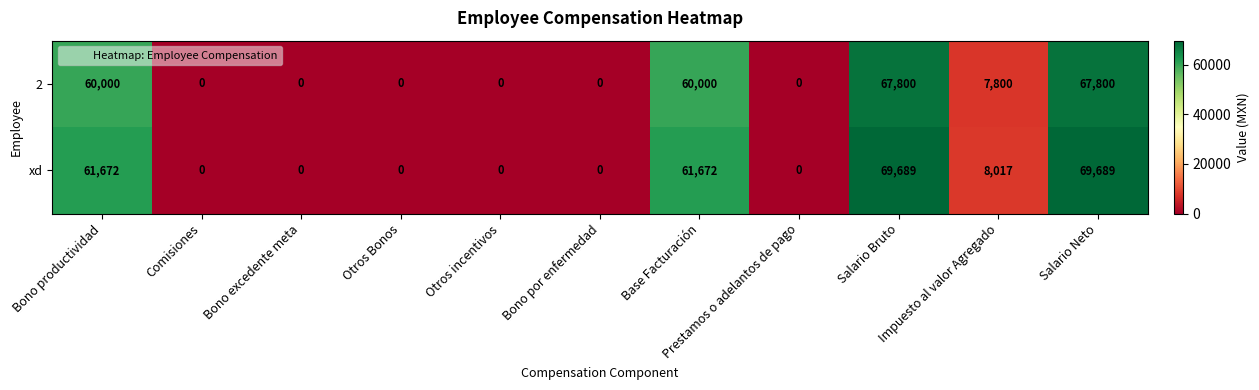

What is the sum of all xd values?

270739